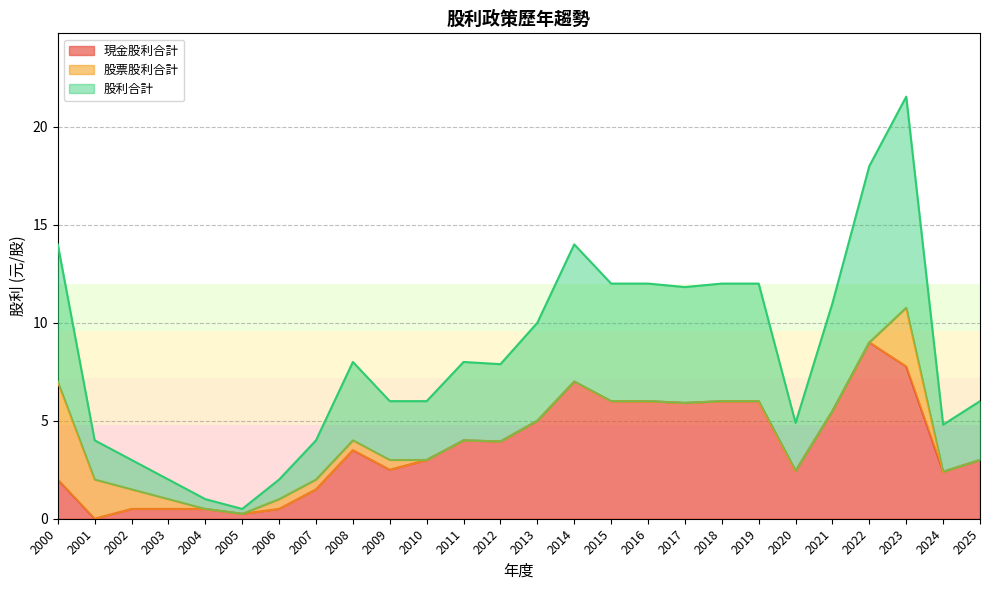

Which series has the largest range (max minus min)?

股利合計